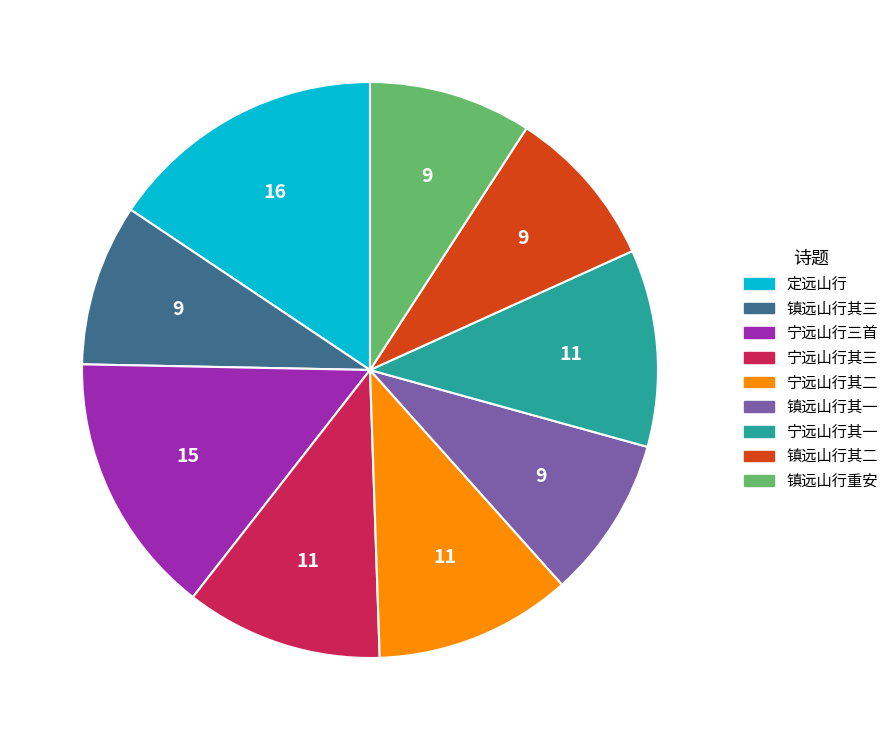

Between 定远山行 and 镇远山行其二, which is larger?

定远山行